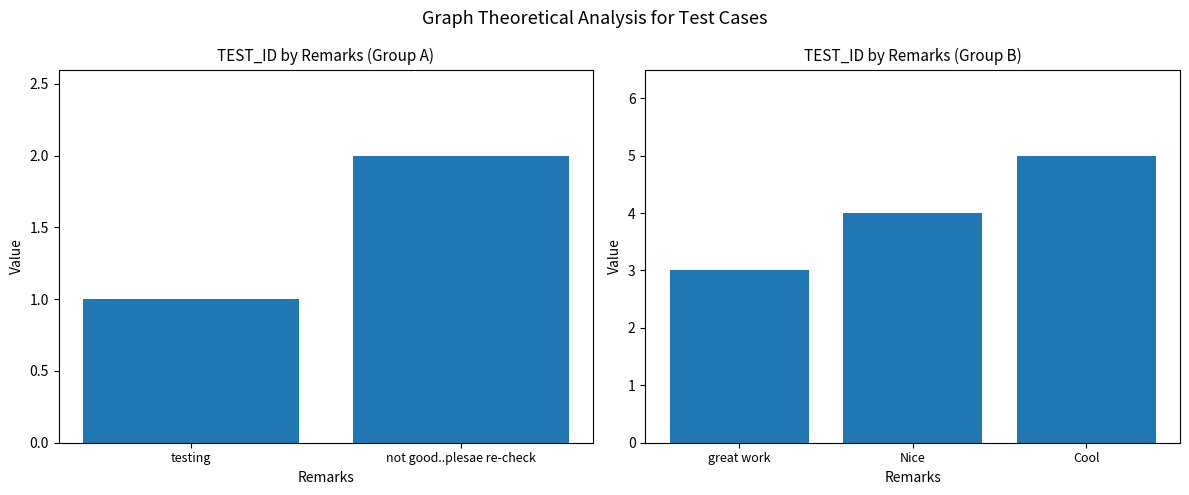

Does the chart contain any negative values?

No